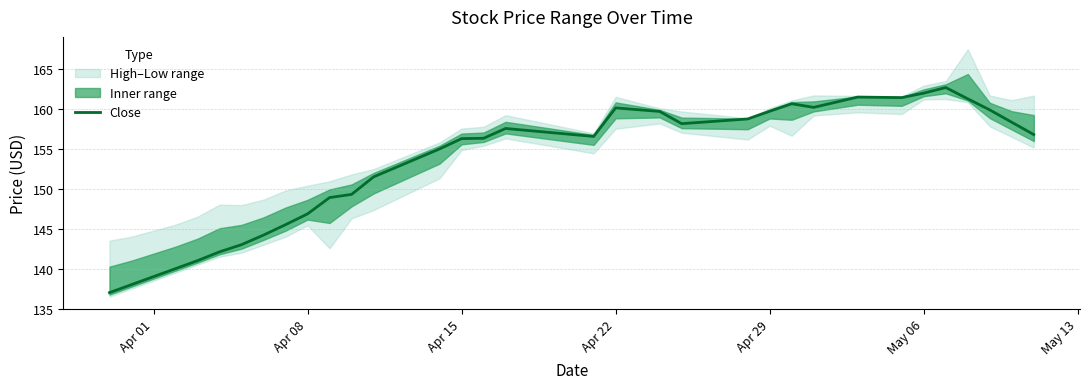

What is the difference between the second highest and second lowest values?

24.0